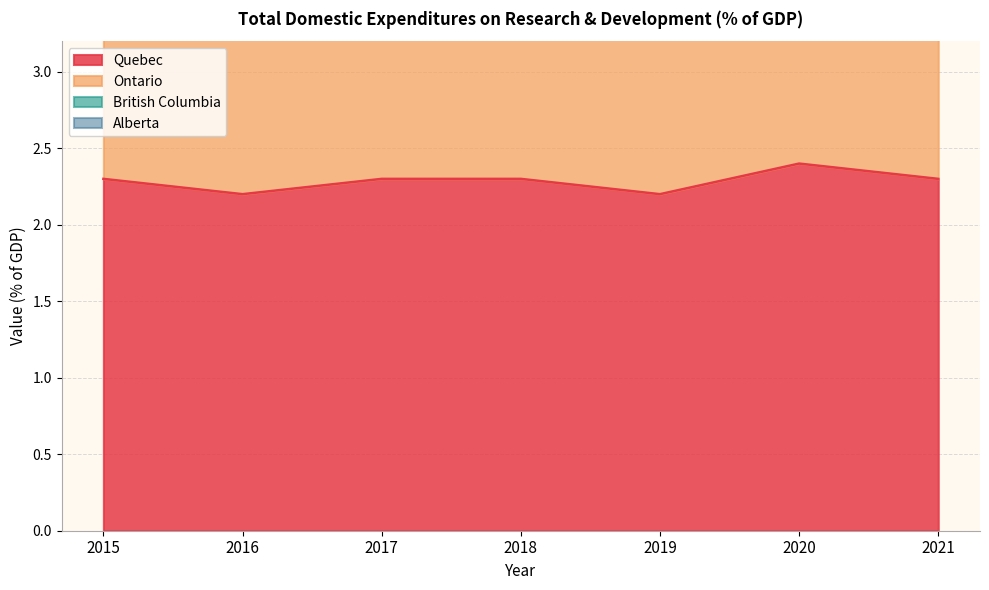

What is the smallest value displayed?

2.2